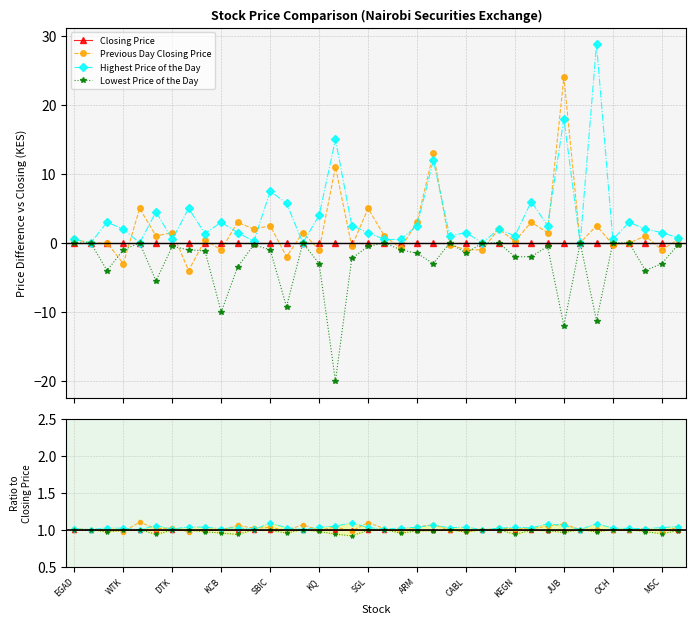

How many times do Highest Price of the Day and Previous Day Closing Price cross each other?

13